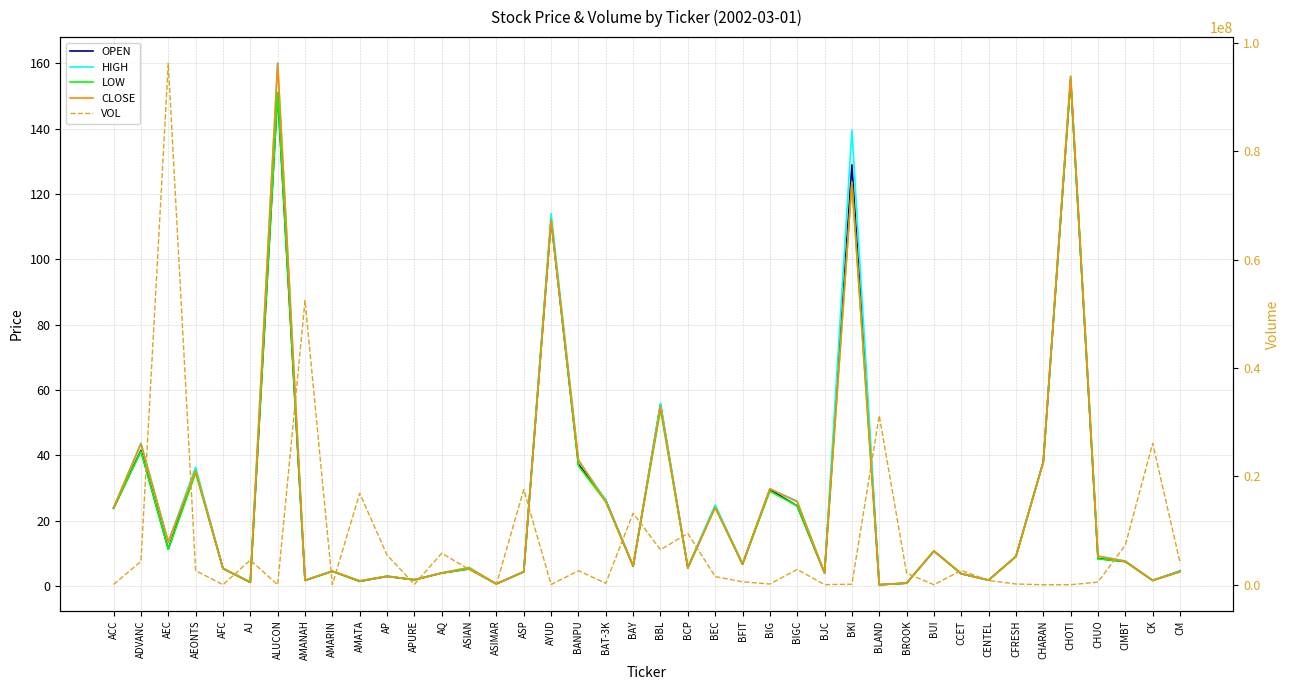

After their last crossing, which series has the higher values: OPEN or CLOSE?

OPEN